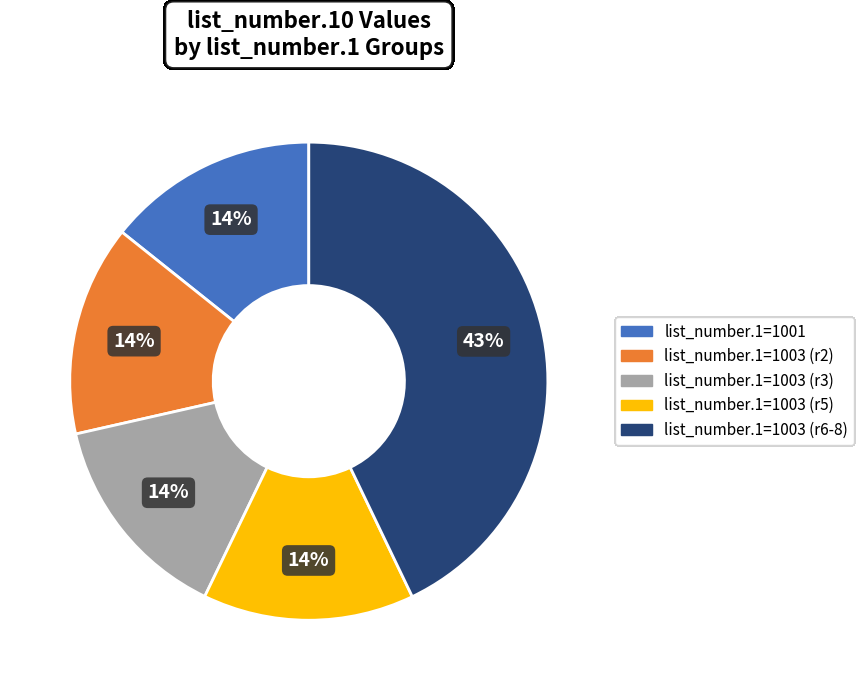

Do list_number.1=1001 and list_number.1=1003 (r3) together represent more than half of the pie?

No